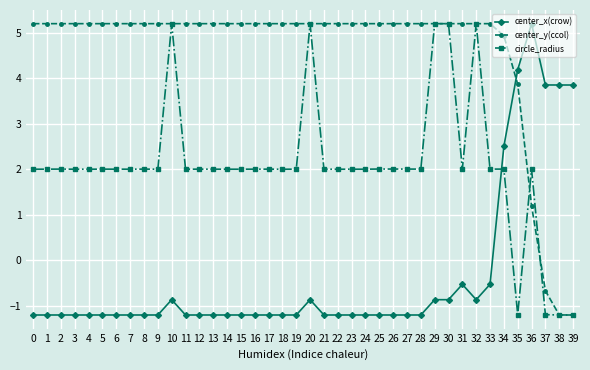

How many intersections are there between center_x(crow) and center_y(ccol)?

1